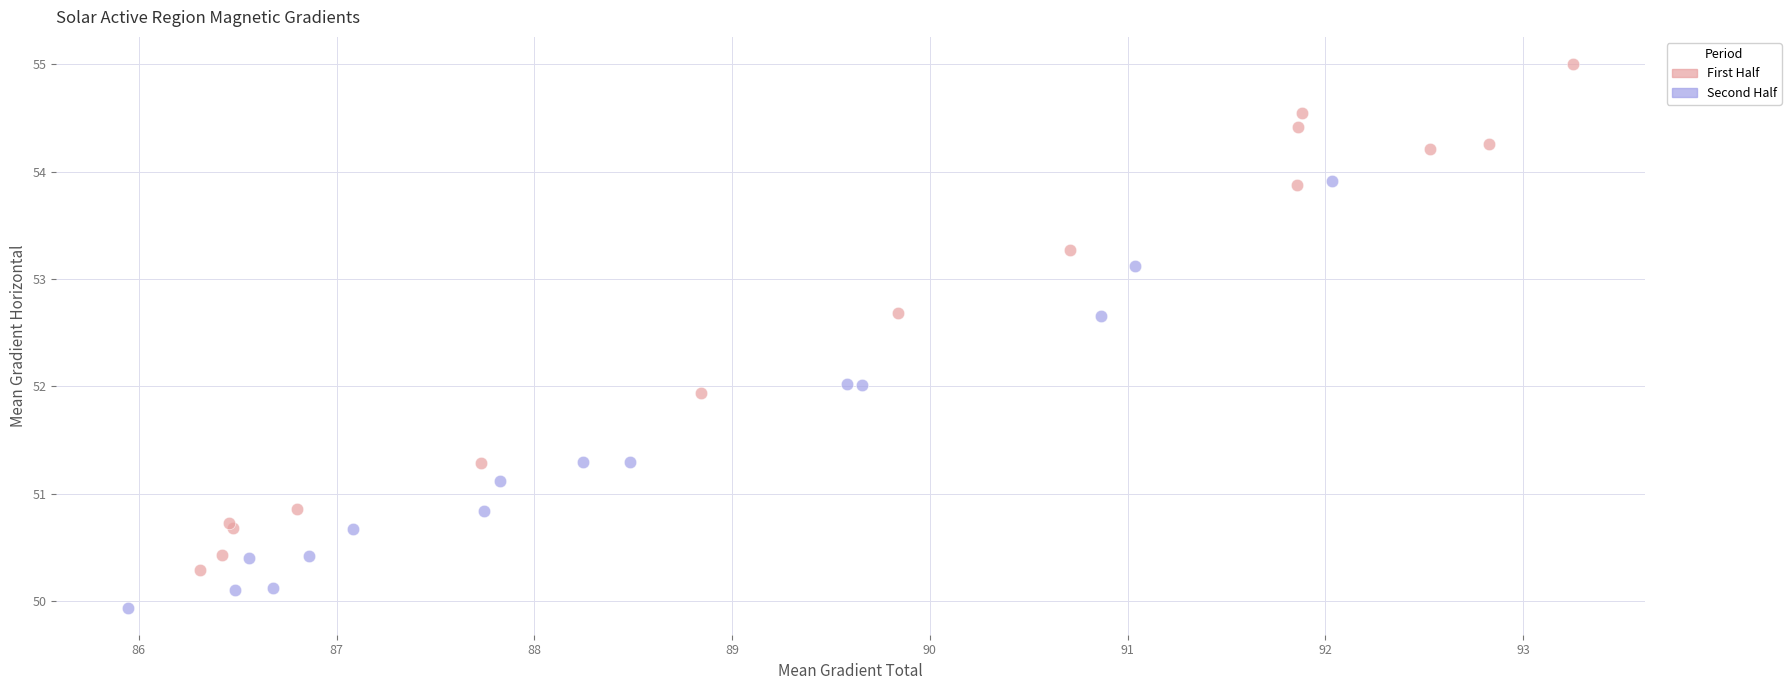

Which series reaches the minimum Y coordinate?

Second Half